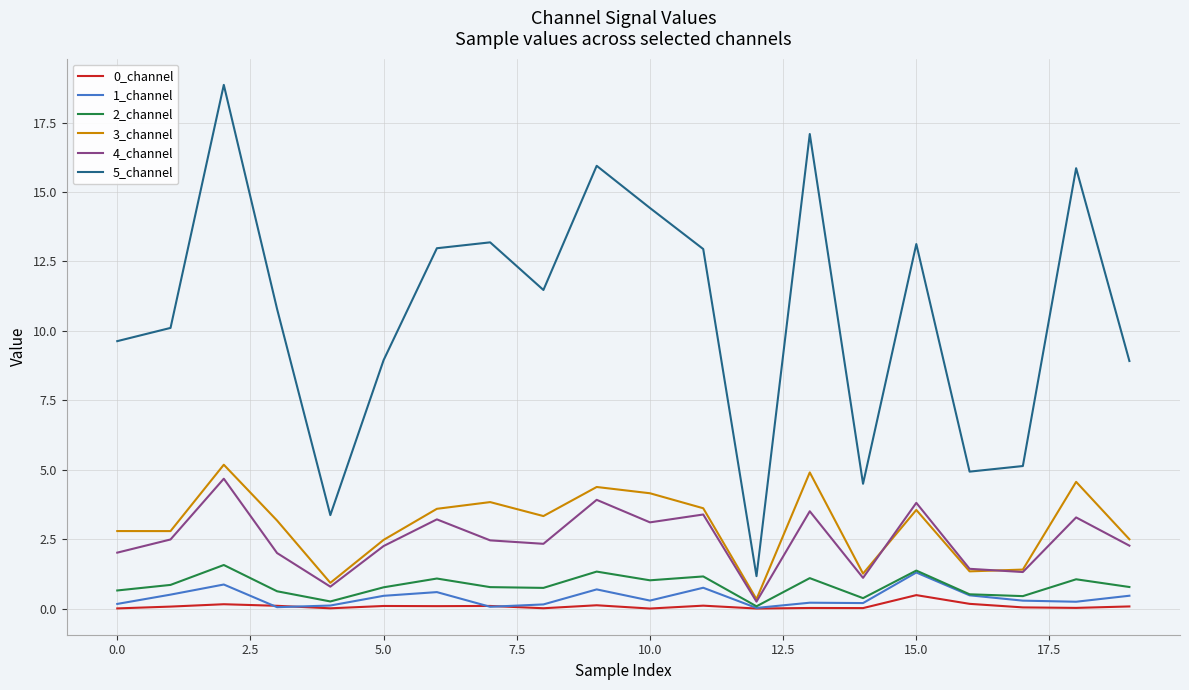

Is this an area chart (filled region under the line)?

No